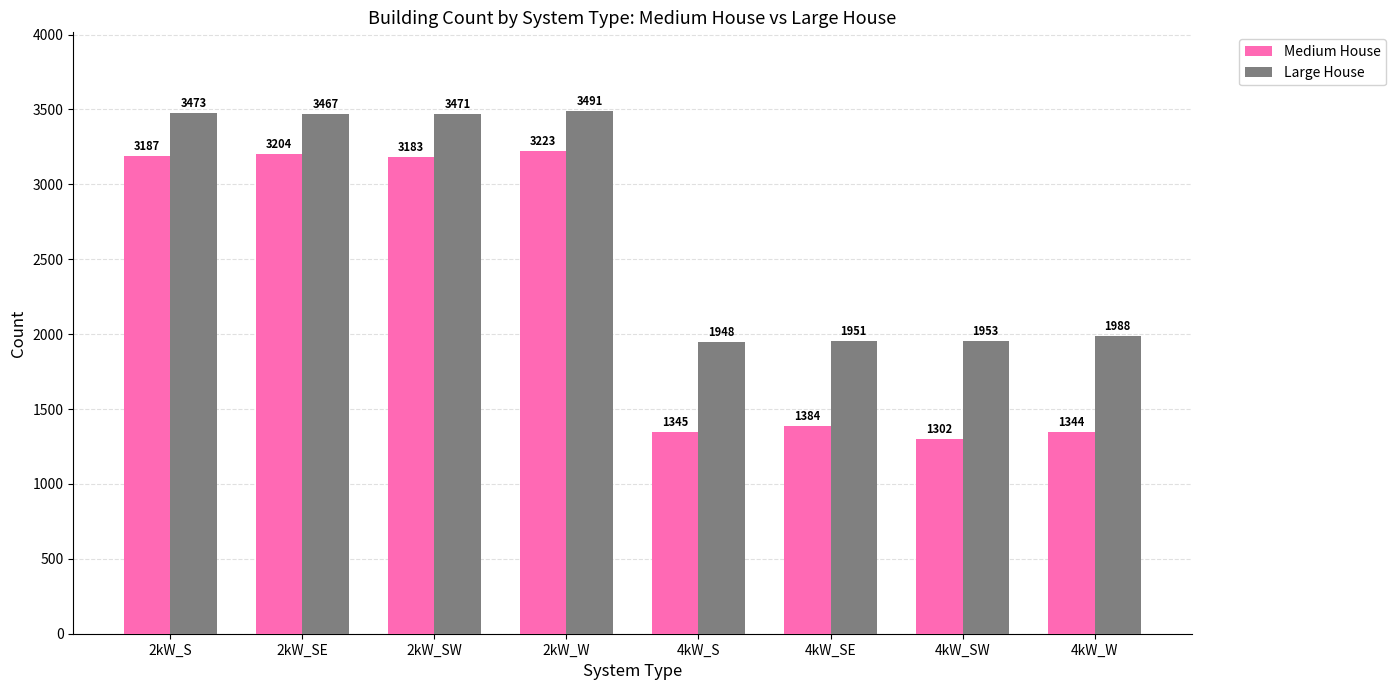

Rank the series at 4kW_SE from highest to lowest value.

Large House, Medium House